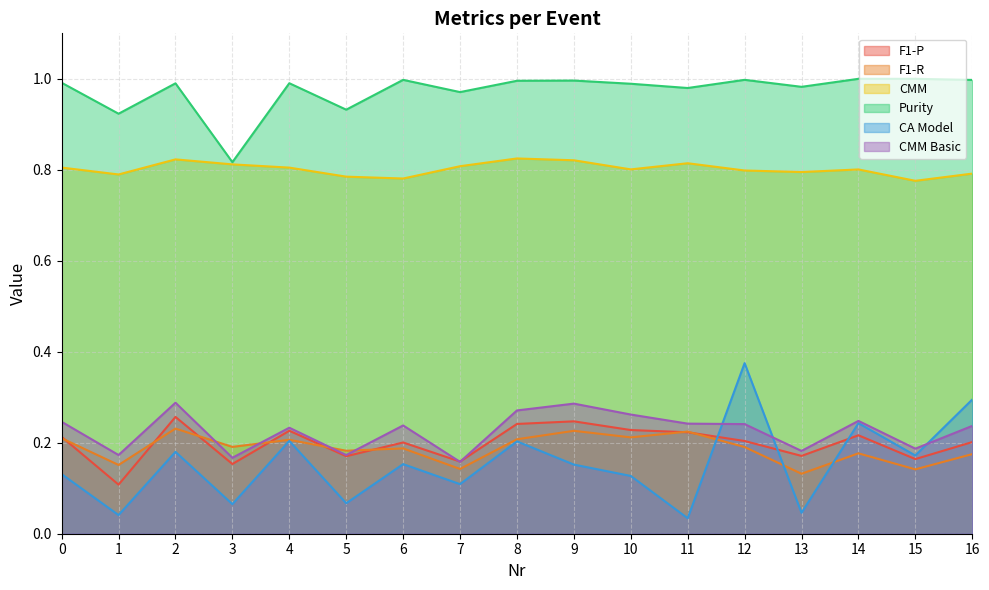

How many interior local peaks does the CA Model series have?

6